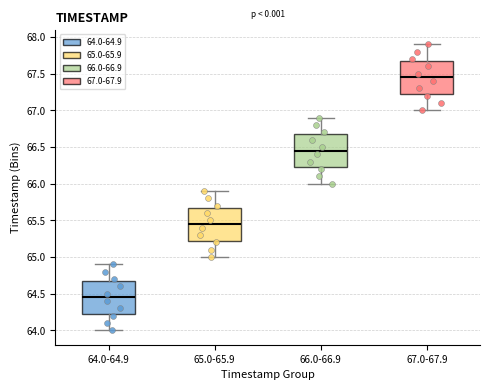

Where is the upper edge of the box for 66.0-66.9 on the y-axis? The values are not printed on the chart, so give them approximately, as read against the axis.

66.70